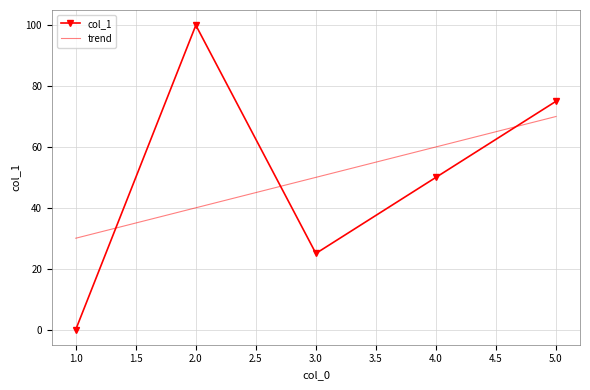

Which series has the widest spread of values?

col_1